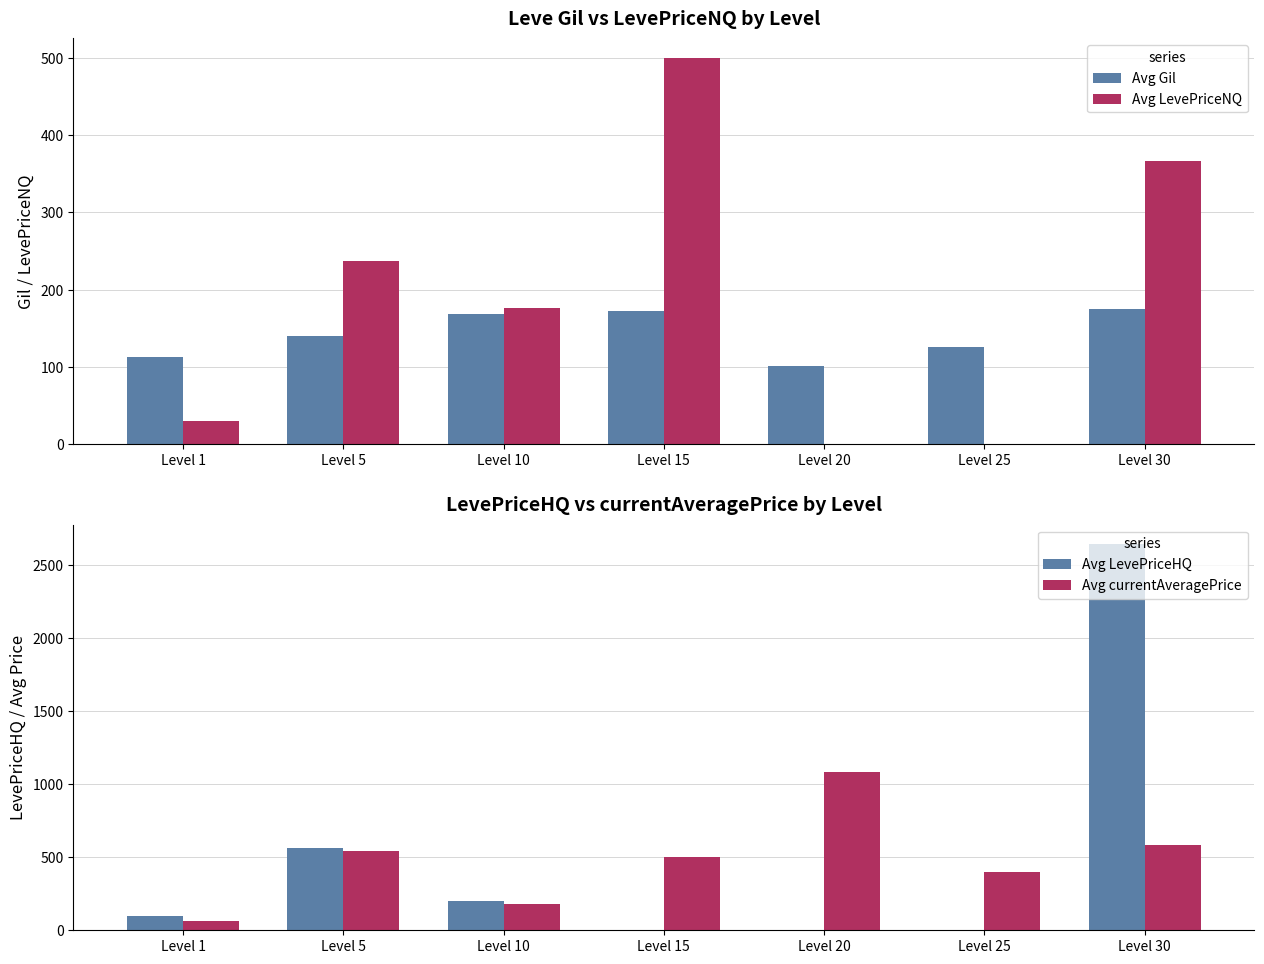

Is it true that Avg LevePriceHQ equals 105.2 at Level 10?

False